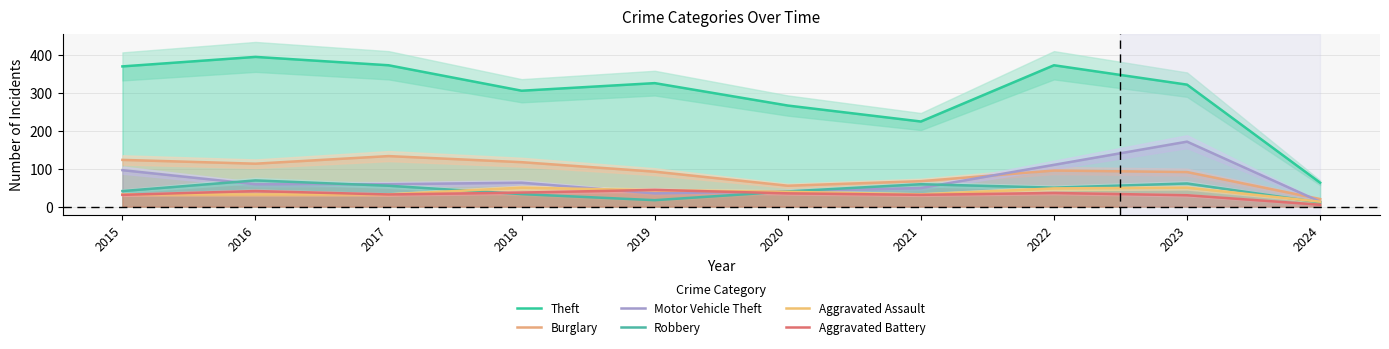

True or false: Aggravated Assault has more than 1 points higher than both neighbors.

True